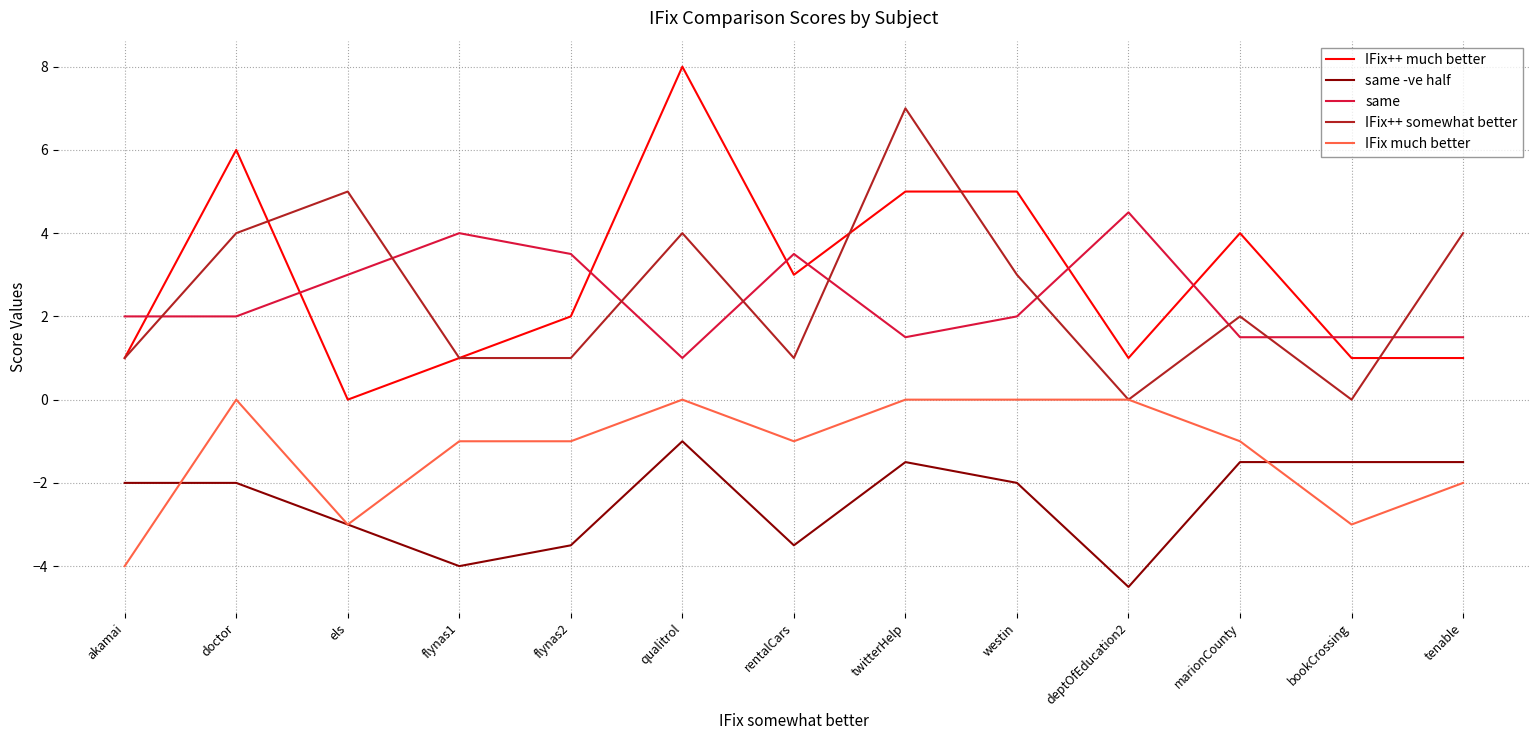

What is the maximum value for same?

4.5